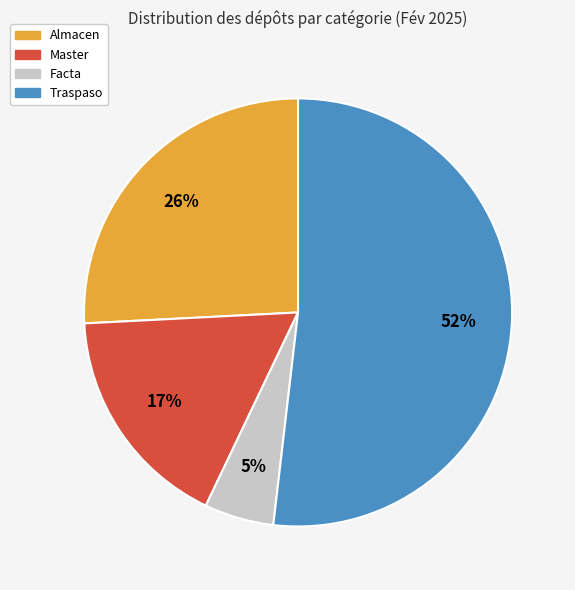

To the nearest percent, what is the difference between the Almacen and Master slice percentages?

9%